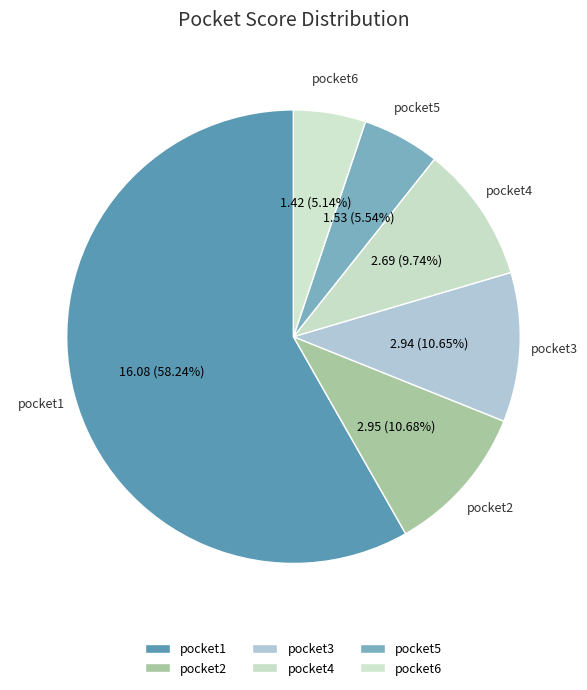

To the nearest percent, what portion does pocket6 represent?

5%